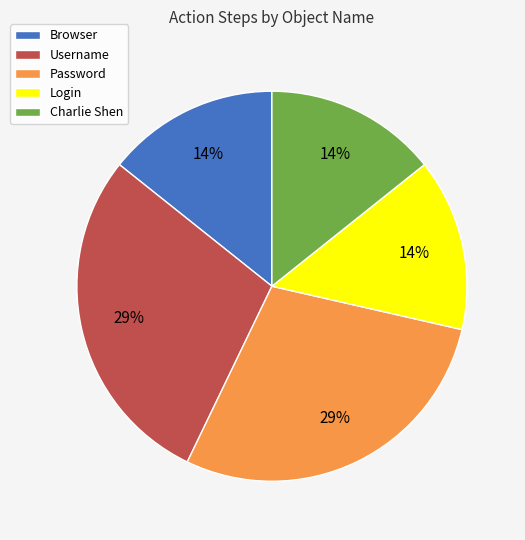

To the nearest percent, what percentage of the pie is Login?

14%